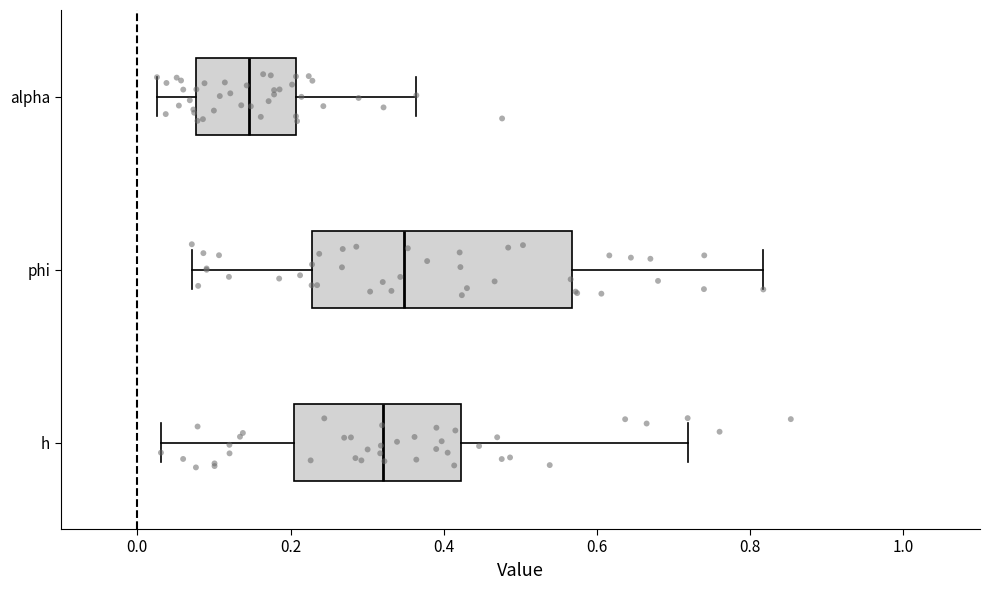

Comparing the boxes themselves (not the whiskers), which one is the widest?

phi